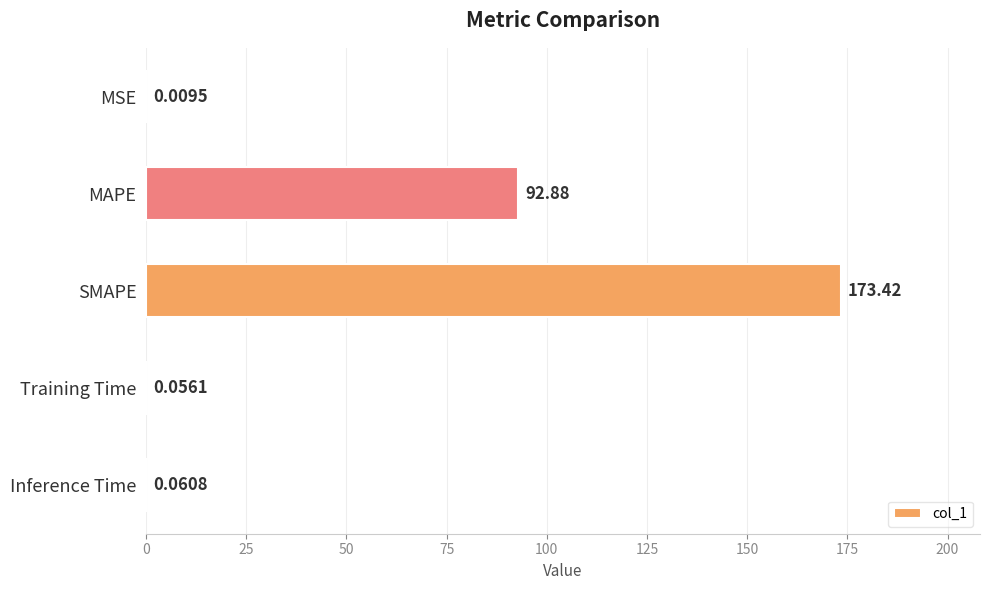

What is the change in value from SMAPE to Inference Time?

-173.4